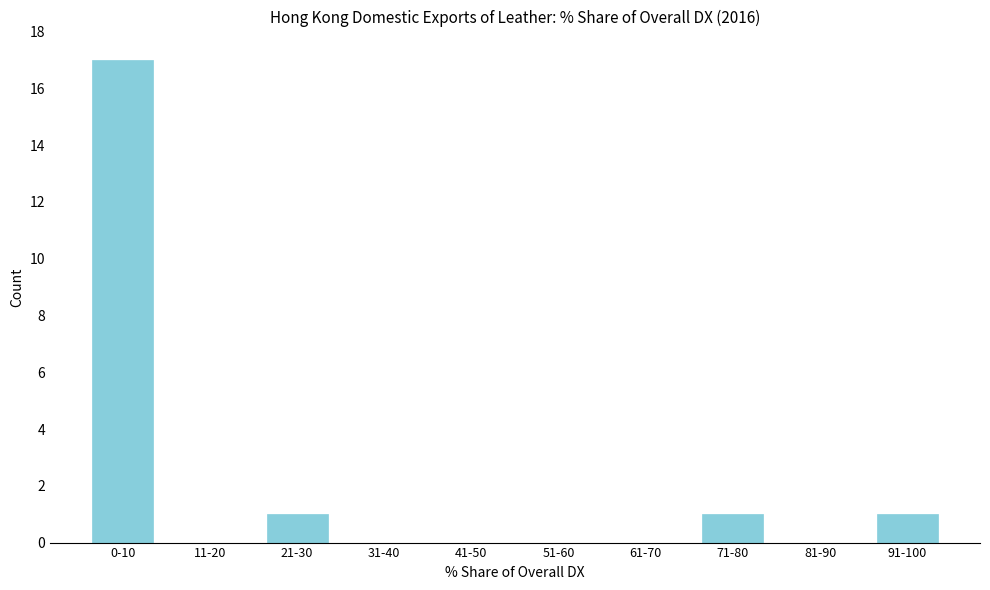

Reading left to right, extract all data points from this chart.

0-10=17	11-20=0	21-30=1	31-40=0	41-50=0	51-60=0	61-70=0	71-80=1	81-90=0	91-100=1